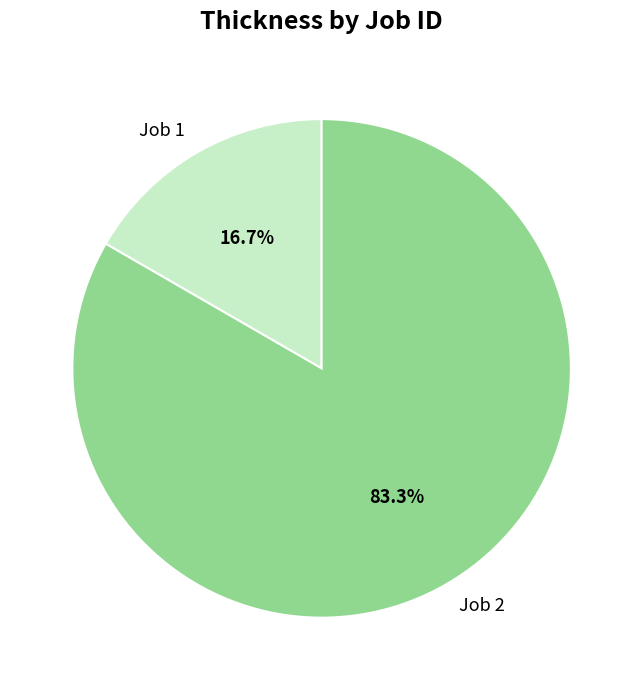

Rank the categories by value from lowest to highest.

Job 1, Job 2